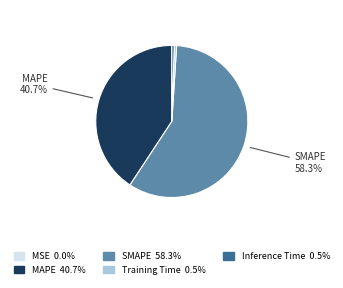

Is there any slice that represents more than half of the pie?

Yes